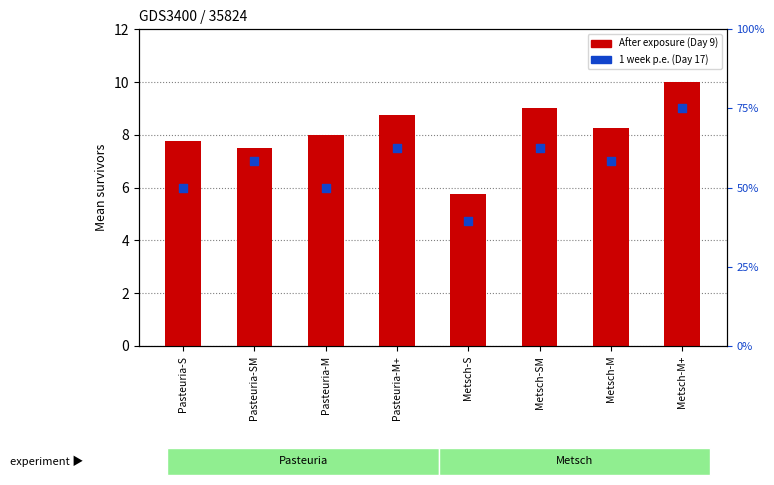

Which series contains the lowest Y value?

1 week p.e. (Day 17)